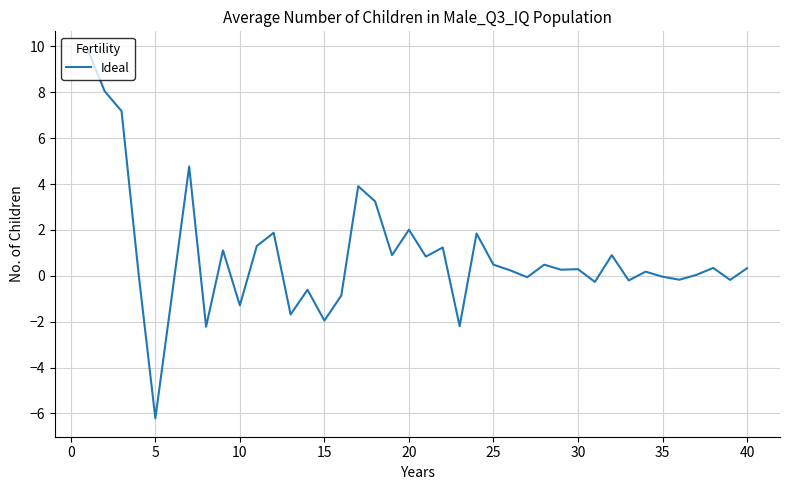

What is the smallest value displayed?

-6.2